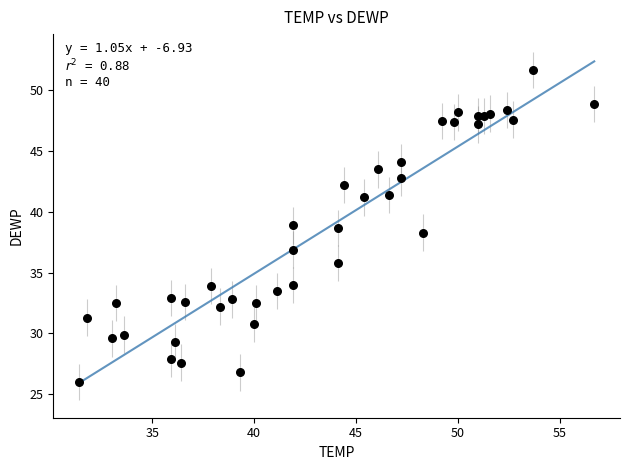

What is the range of Y values (max minus min)?

25.7